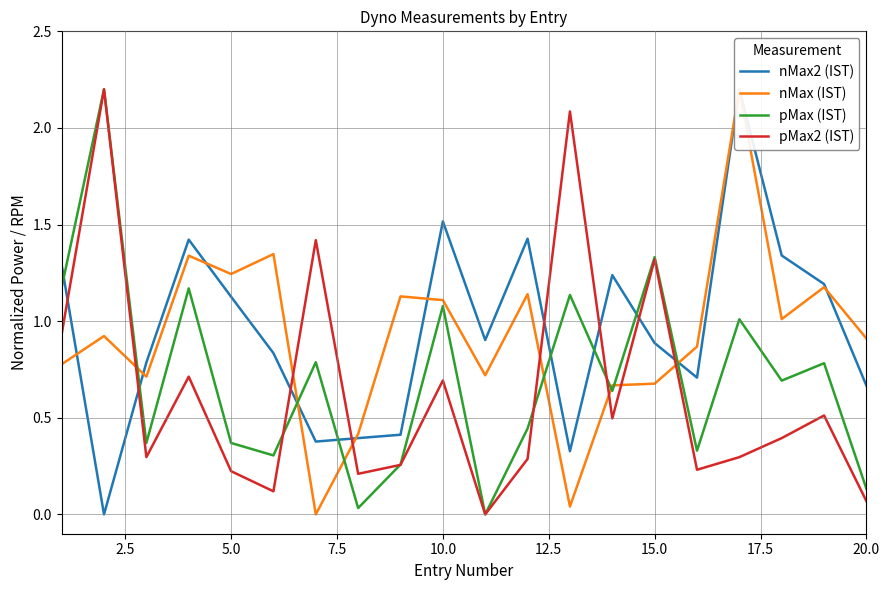

How many lines are shown in the chart?

4